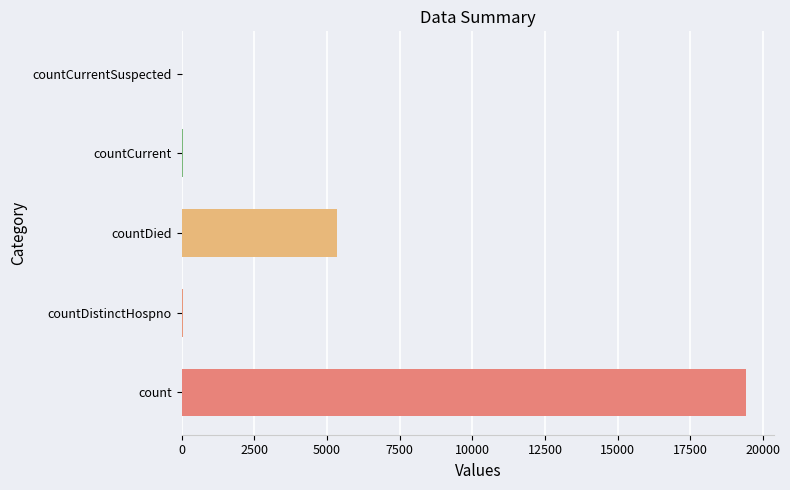

Count the number of categories in the chart.

5